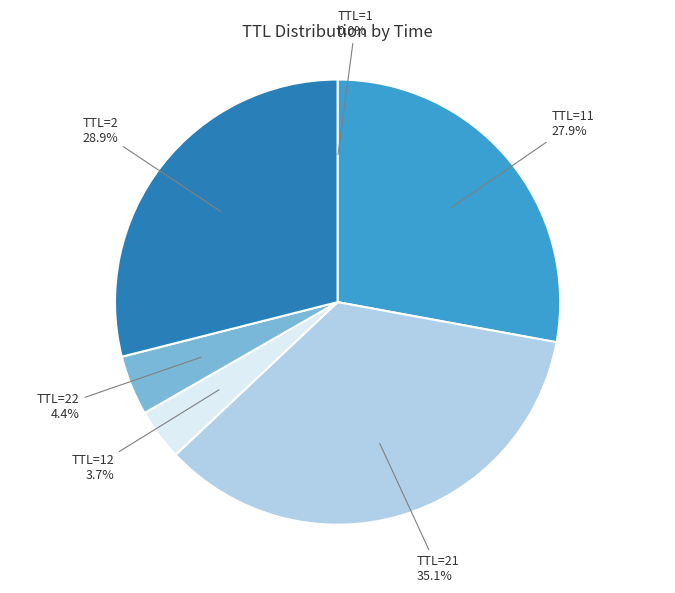

Is there any slice that represents more than half of the pie?

No